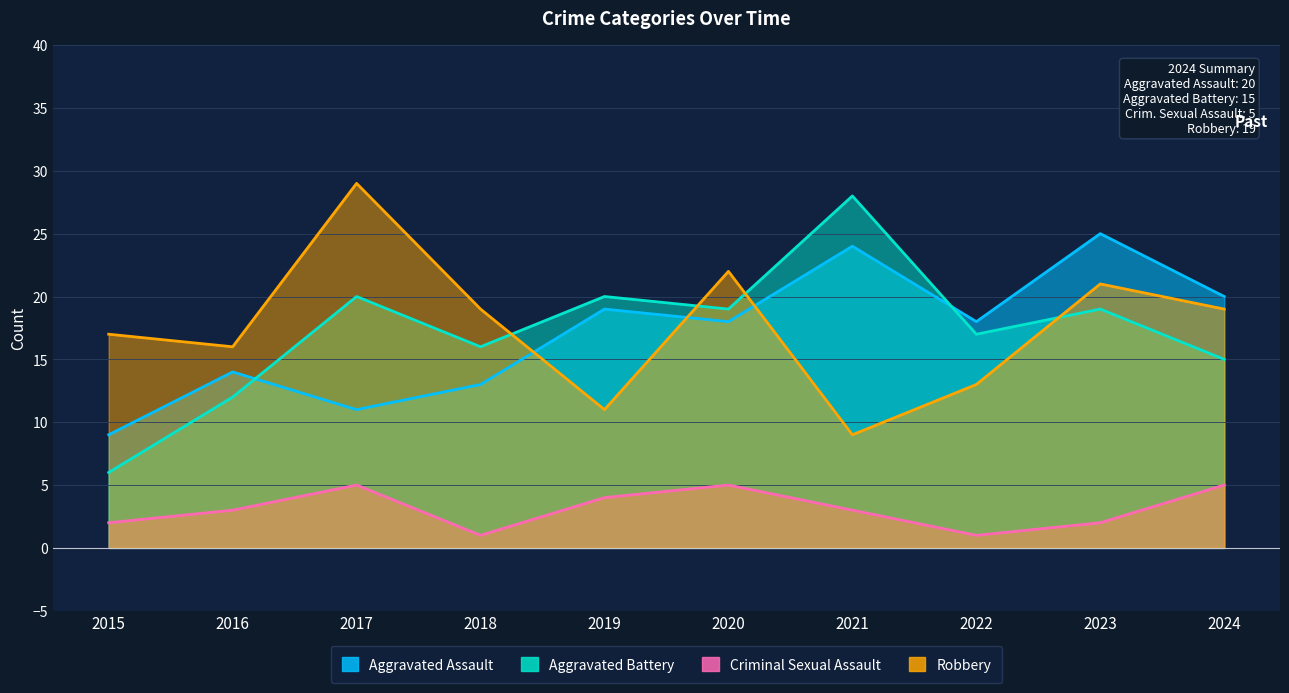

What is the average value of the Aggravated Assault series?

17